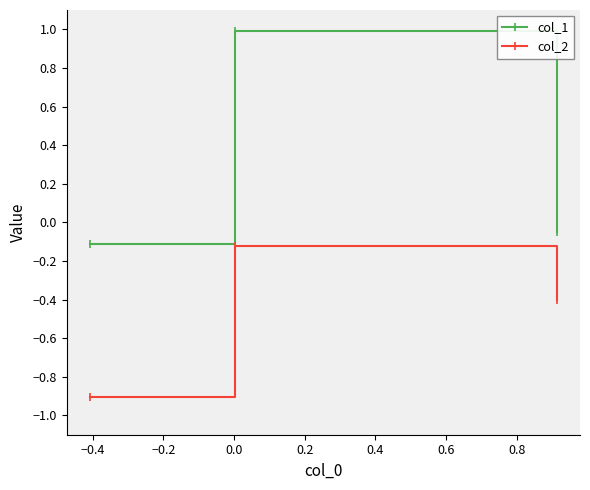

Which series has the largest total across all categories?

col_1